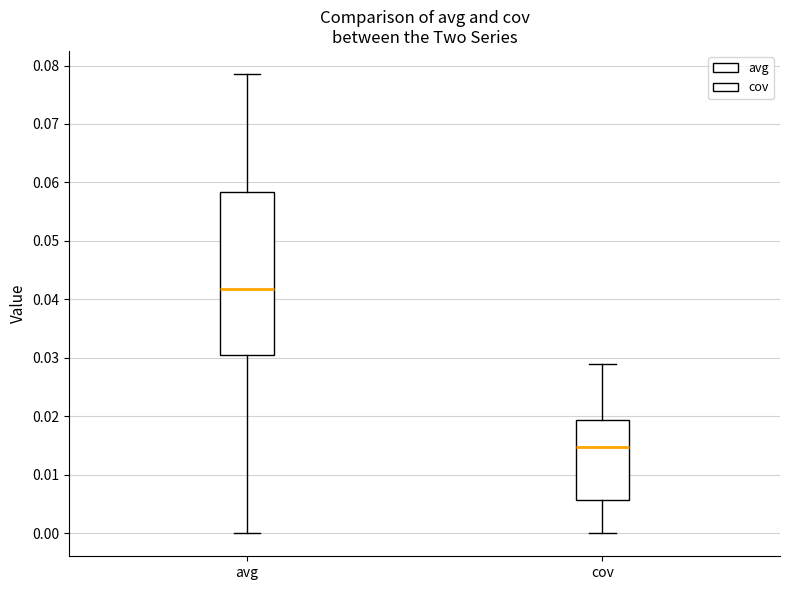

Reading left to right, transcribe this box plot: for each box, give where its median line is, the range the box spans, and where its two whiskers end, as read against the y-axis. The values are not printed on the chart, so give them approximately, as read against the axis.

avg: median 0.042, box 0.030 to 0.058, whiskers 0.000 to 0.079
cov: median 0.015, box 0.006 to 0.019, whiskers 0.000 to 0.029